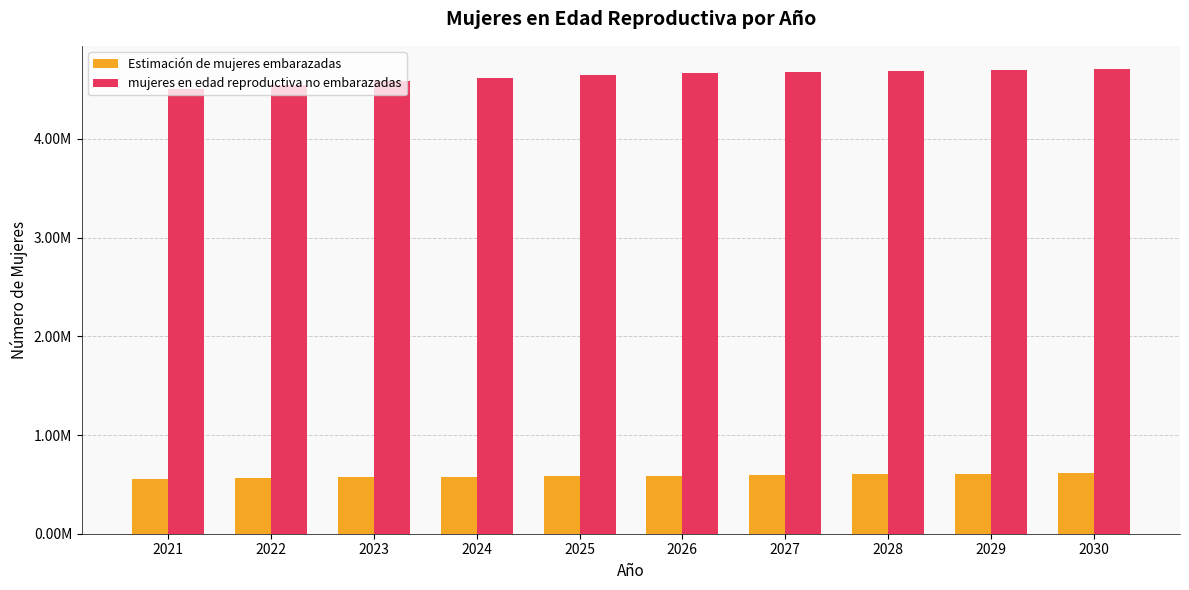

At which category is the sum across all series the highest?

2030